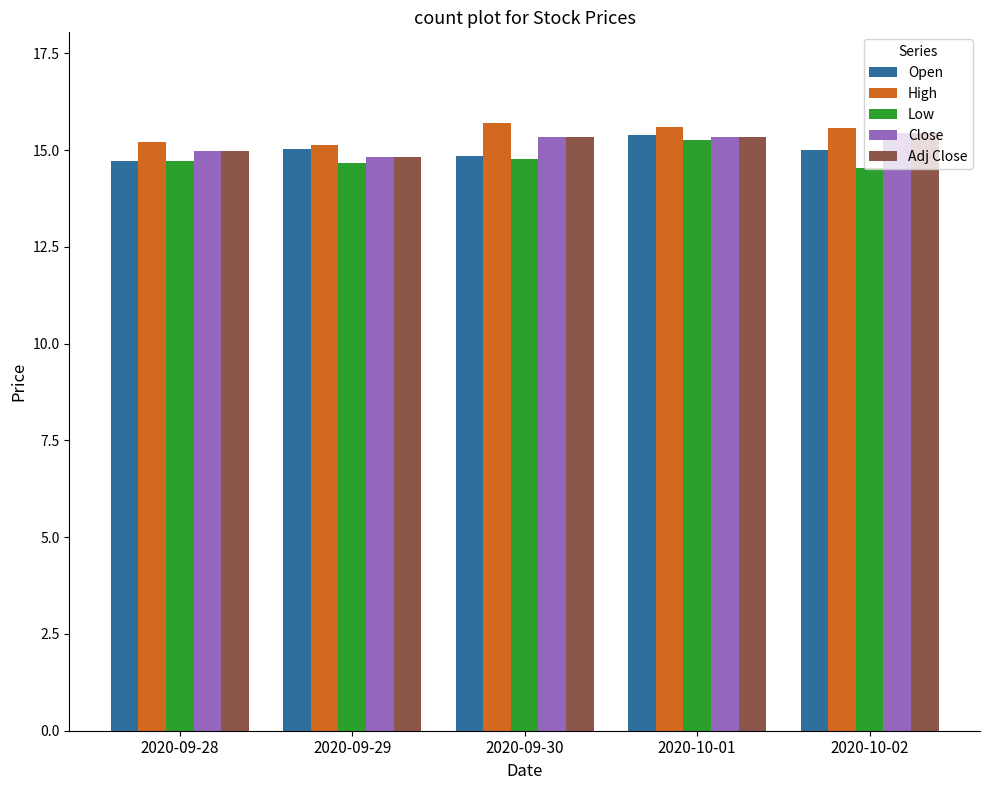

What are all the series names shown in the legend?

Open, High, Low, Close, Adj Close